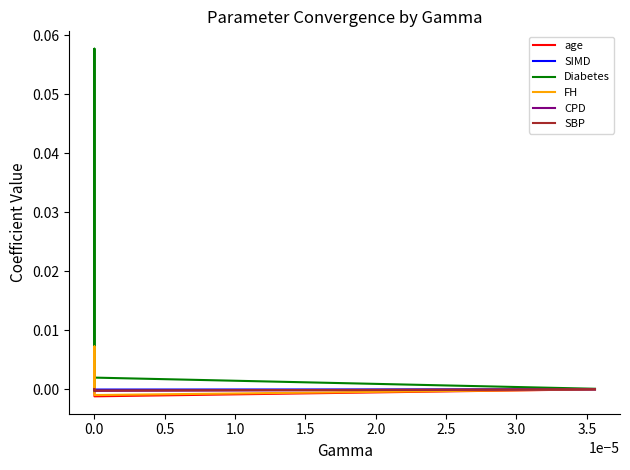

Which series has the largest total across all categories?

Diabetes